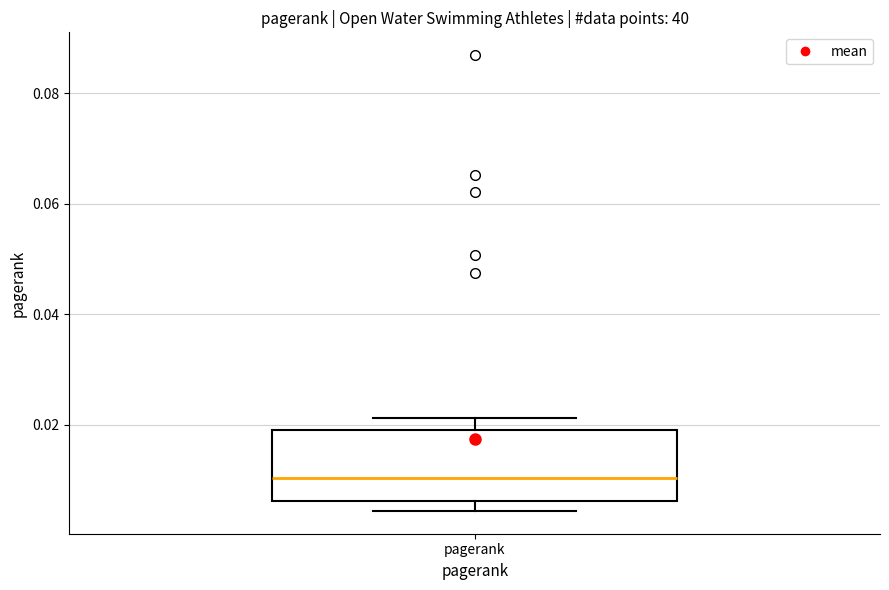

Read this box plot against the y-axis: the position of the median line, the range covered by the box, and the ends of both whiskers. The values are not printed on the chart, so give them approximately, as read against the axis.

median 0.010, box 0.006 to 0.018, whiskers 0.004 to 0.022